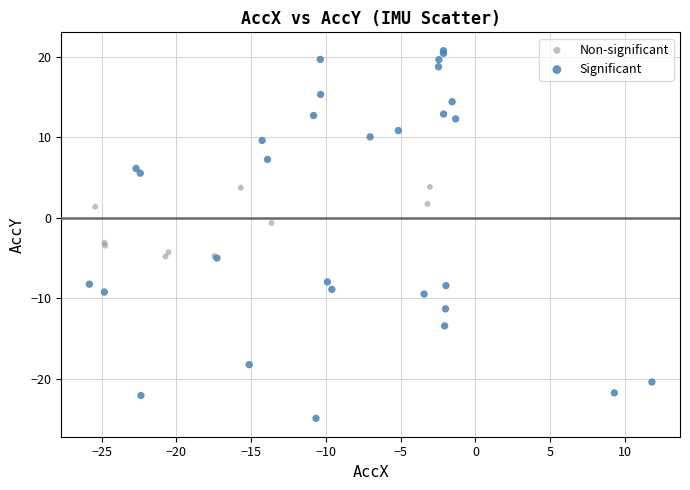

Which series reaches the minimum Y coordinate?

Significant